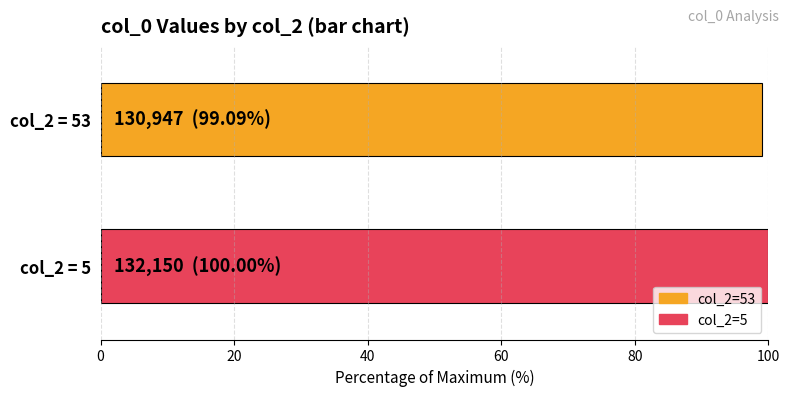

What is the minimum value shown in the chart?

99.1